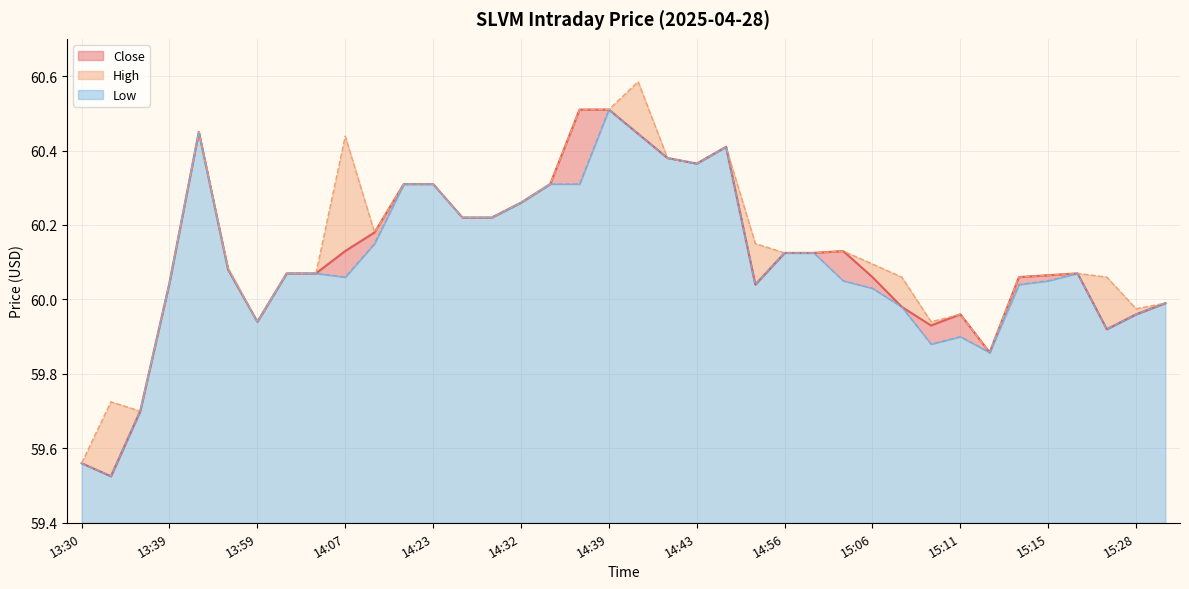

True or false: High and Close intersect in this chart.

False